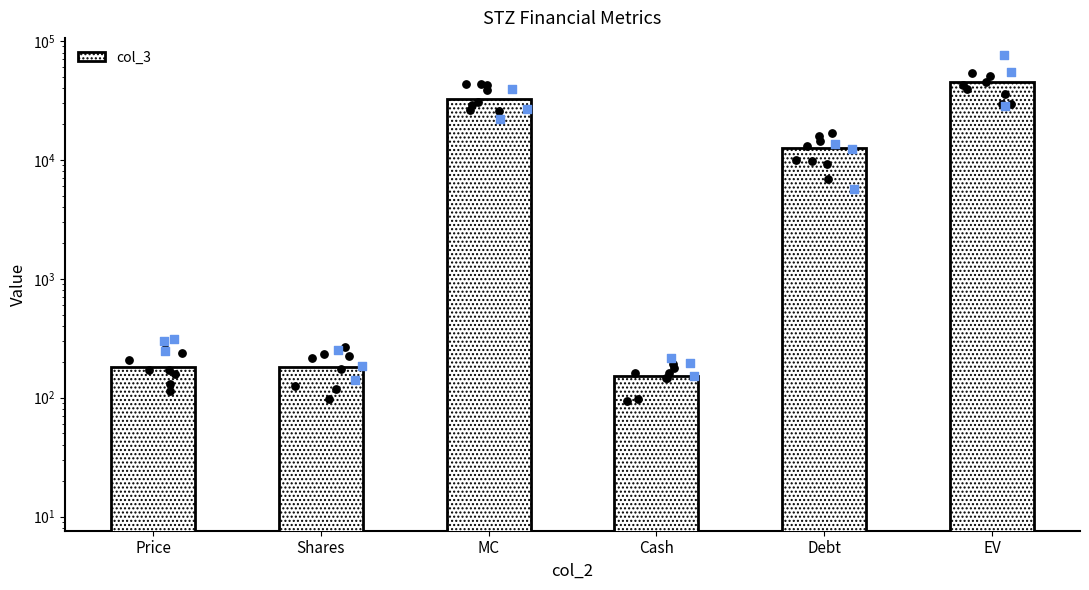

Between Shares and EV, which is larger?

EV